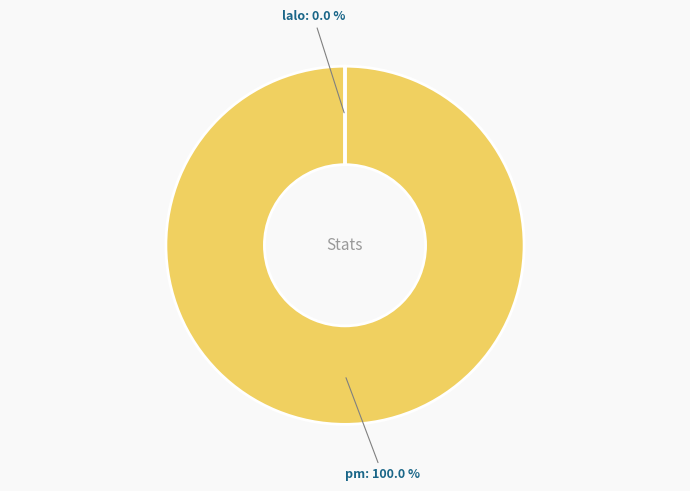

Approximately how many times larger is the value at pm compared to lalo?

294173.2